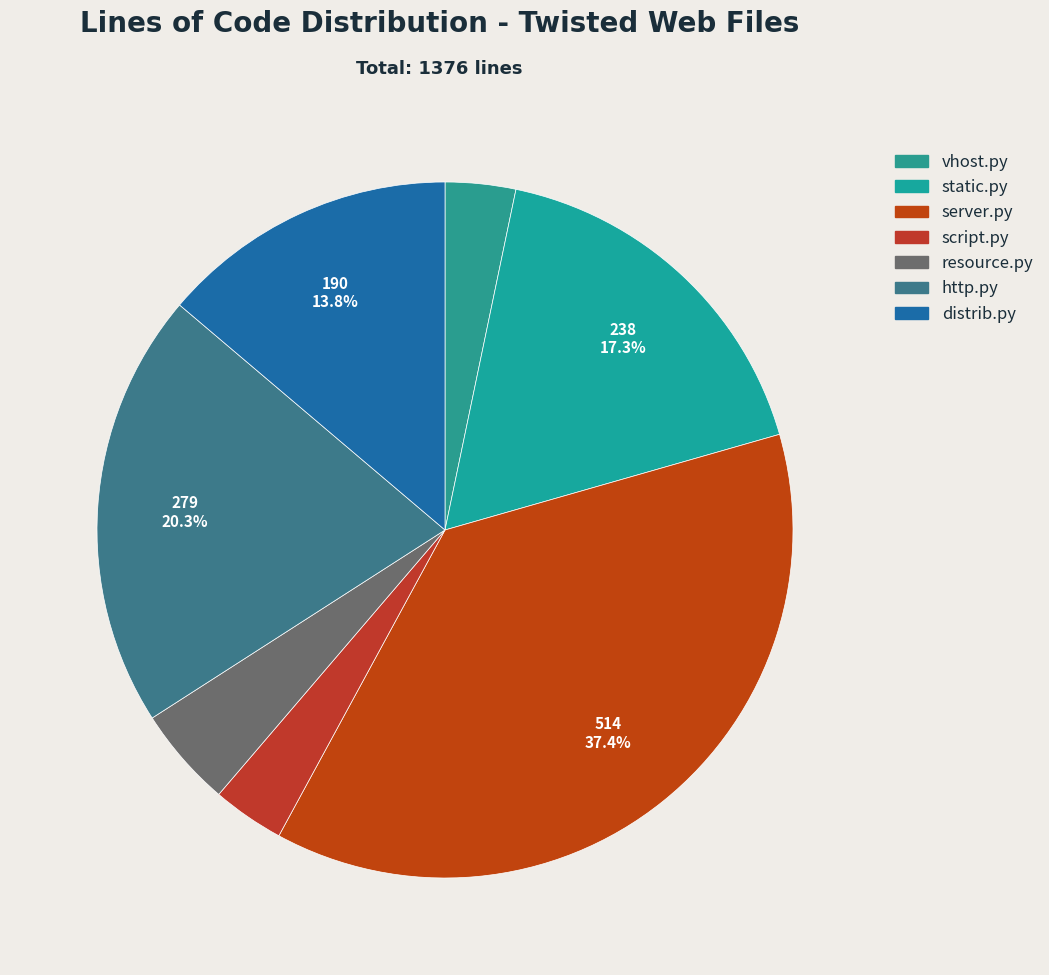

Which has a higher value, http.py or resource.py?

http.py